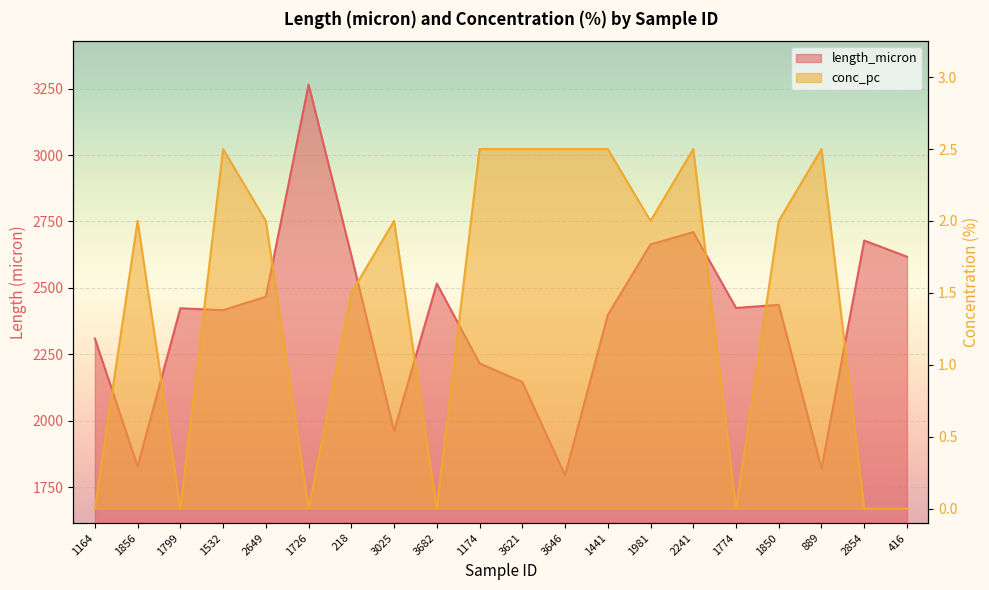

True or false: length_micron and conc_pc cross at least once.

False